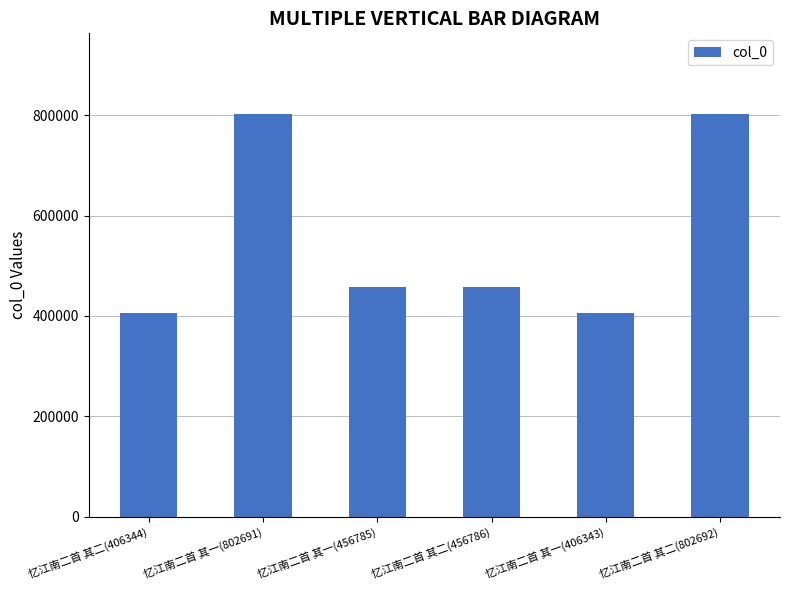

The value at 忆江南二首 其二(406344) is 277106. True or false?

False